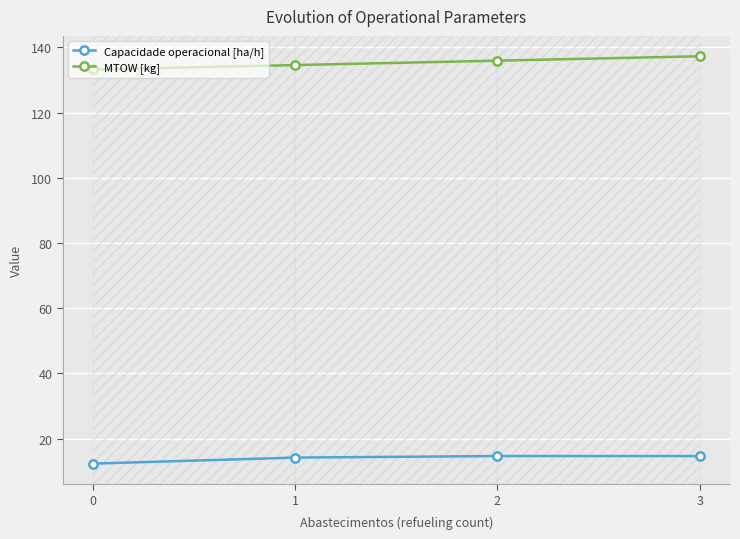

List the series in order of their overall mean, lowest first.

Capacidade operacional [ha/h], MTOW [kg]